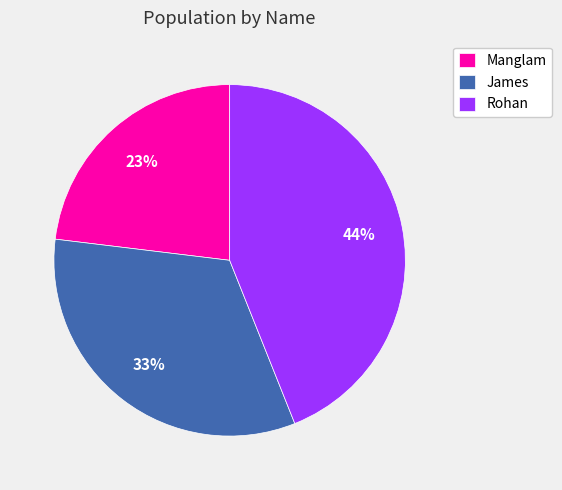

True or false: James accounts for 40% of the total.

False